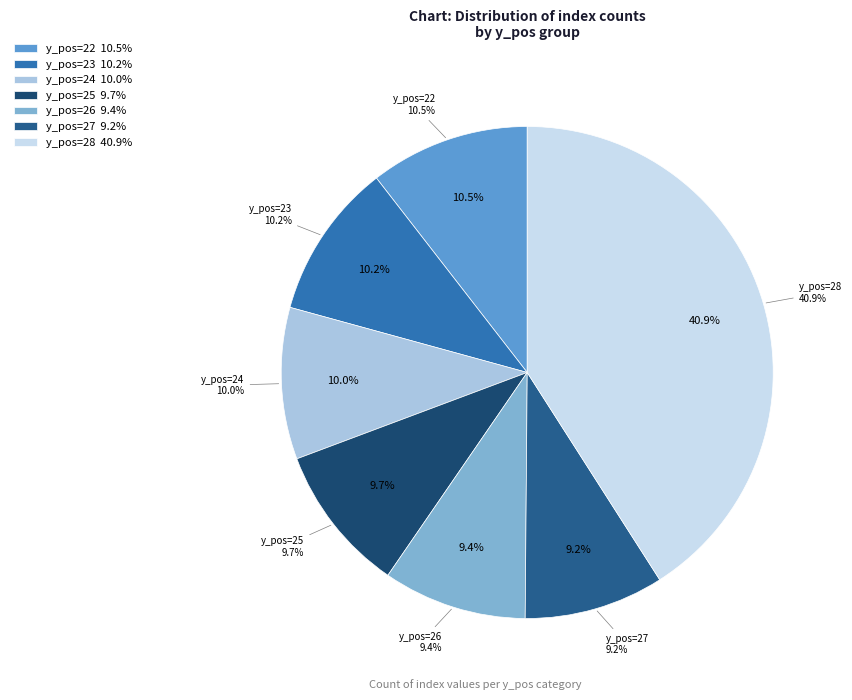

Does y_pos=27 account for over 50% of the chart?

No